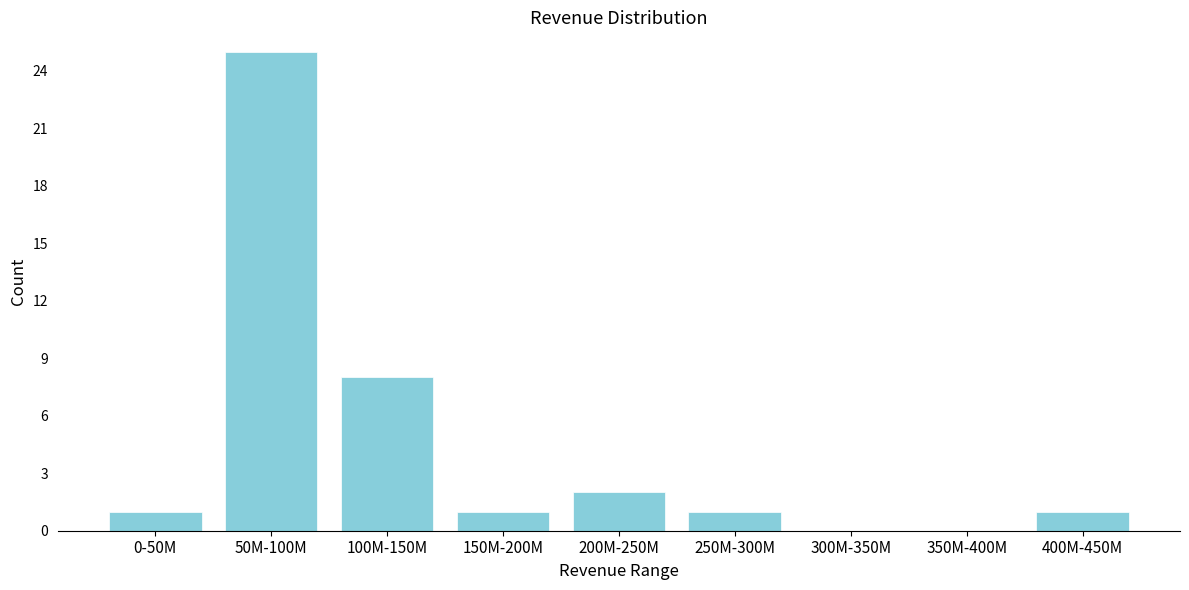

Reading right to left, what are all the values shown in this chart?

400M-450M=1	350M-400M=0	300M-350M=0	250M-300M=1	200M-250M=2	150M-200M=1	100M-150M=8	50M-100M=25	0-50M=1